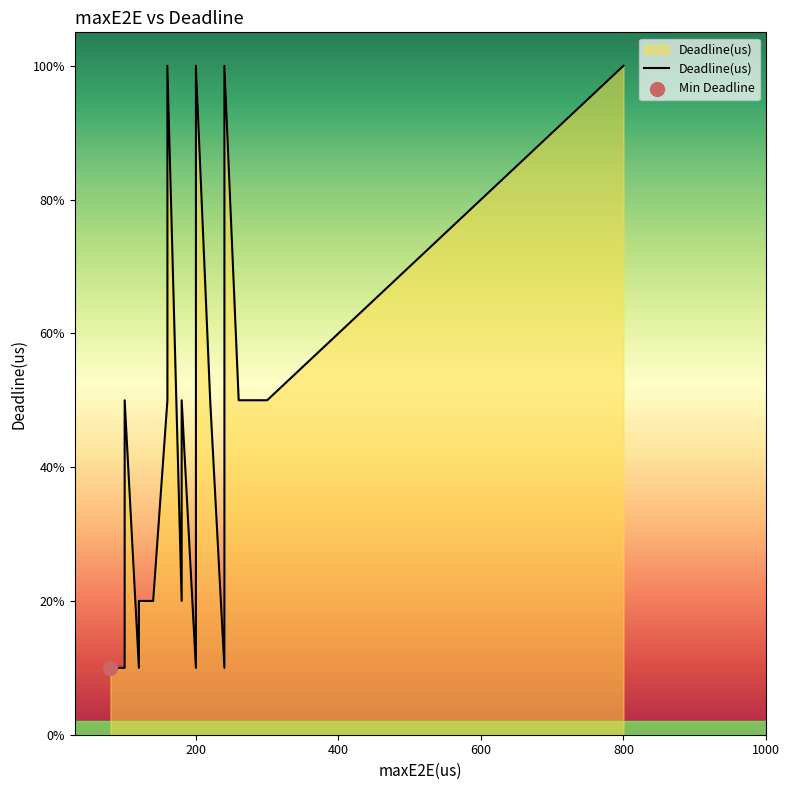

Between 21 and 5, which is larger?

5